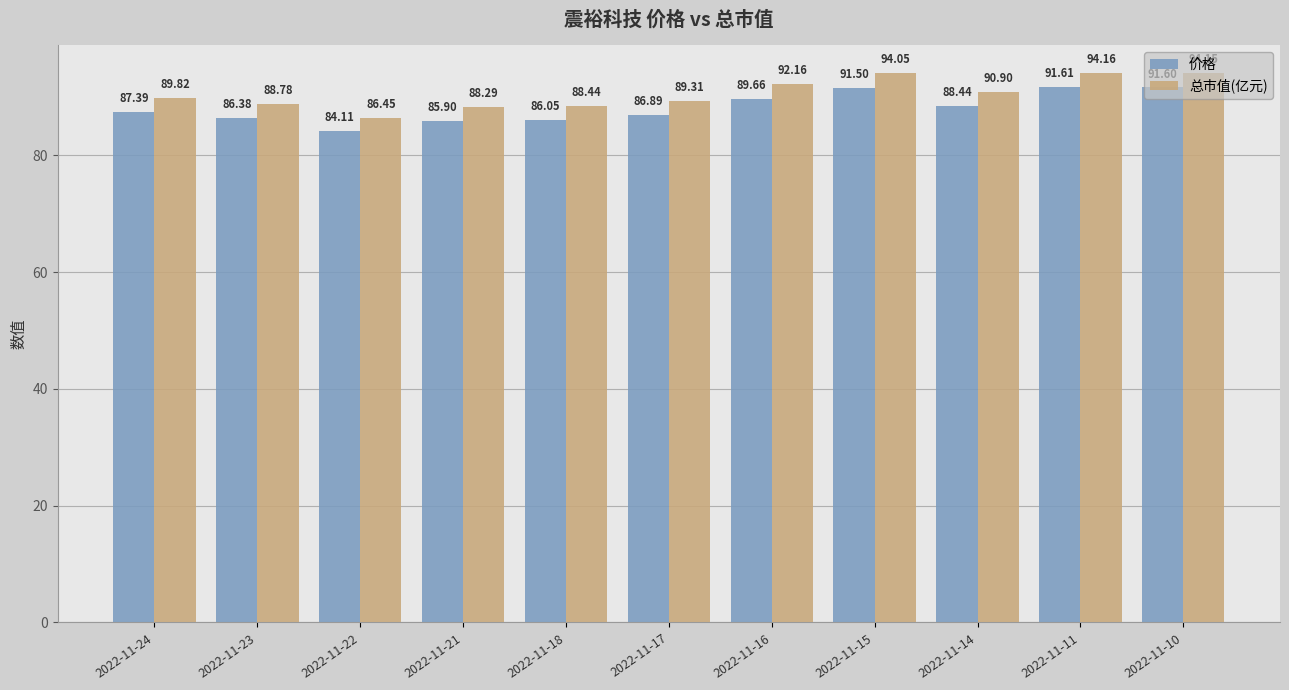

How many series are shown in this chart?

2